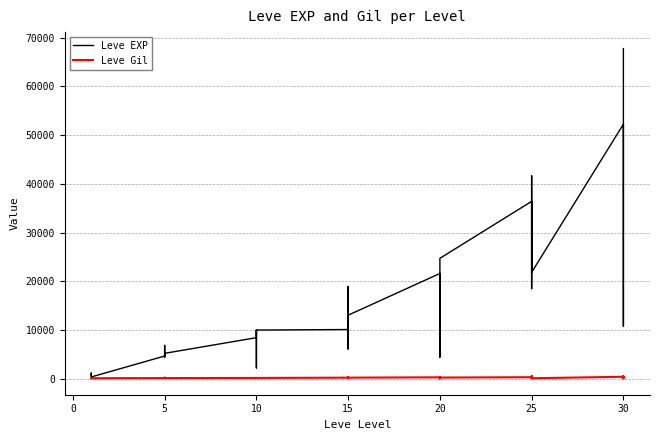

Rank the series by their maximum value, from lowest to highest.

Leve Gil, Leve EXP